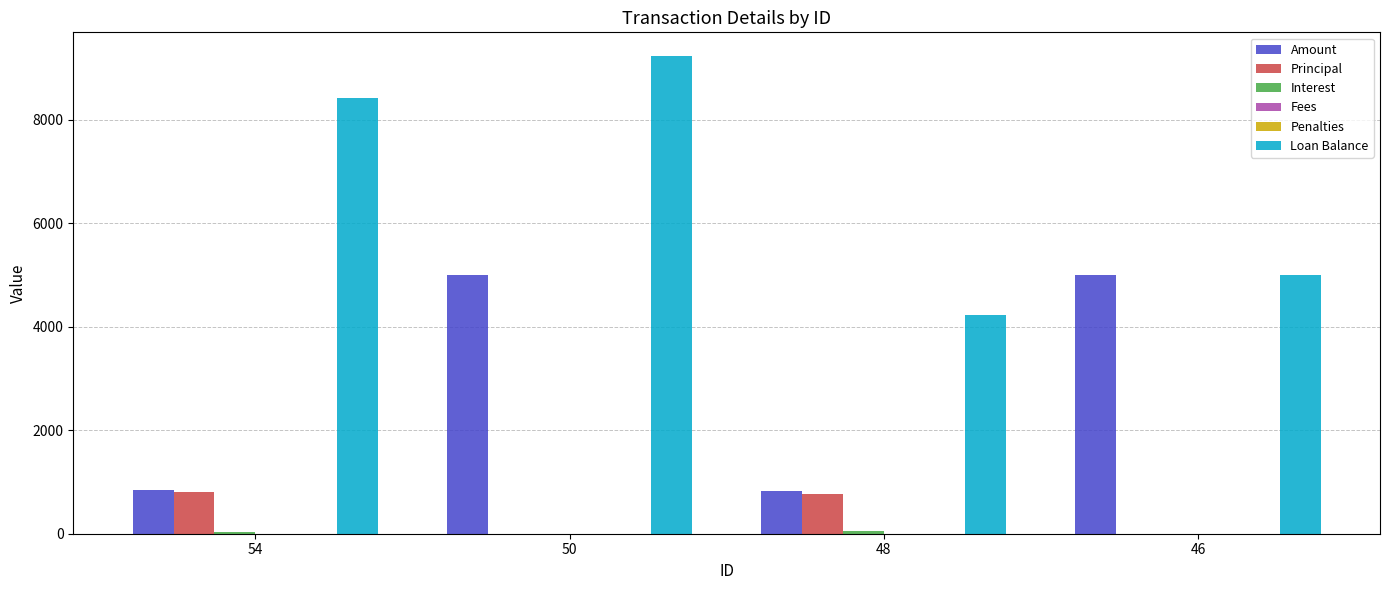

At which label is Loan Balance closest to 6730?

54